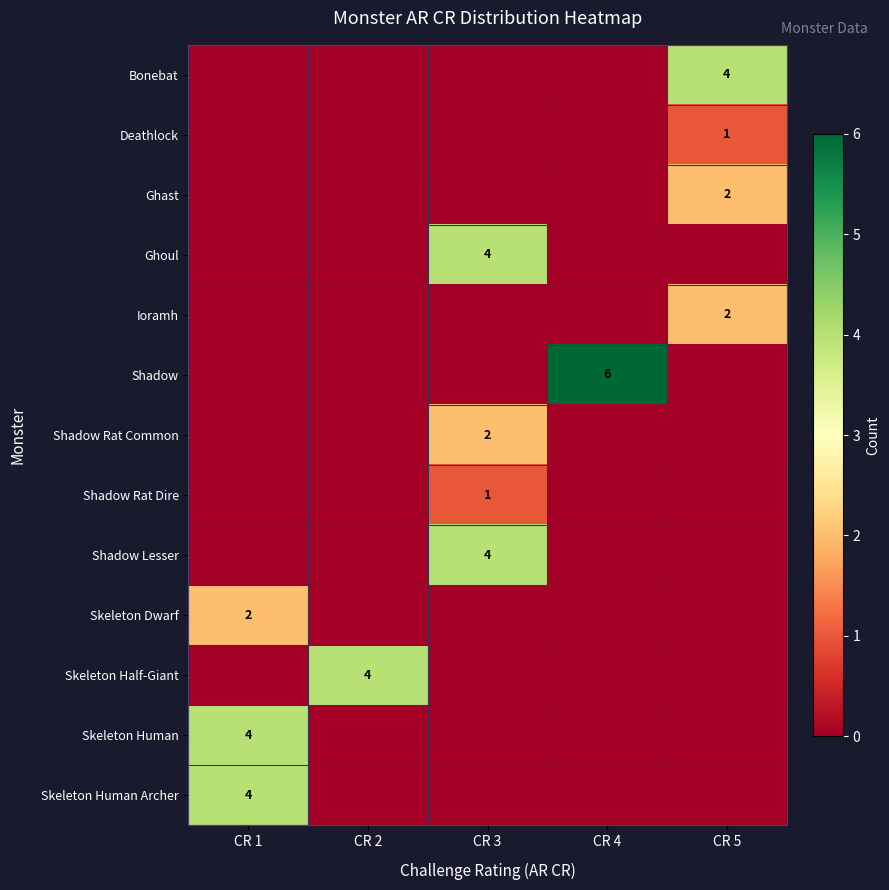

Which series has the largest total across all categories?

Shadow